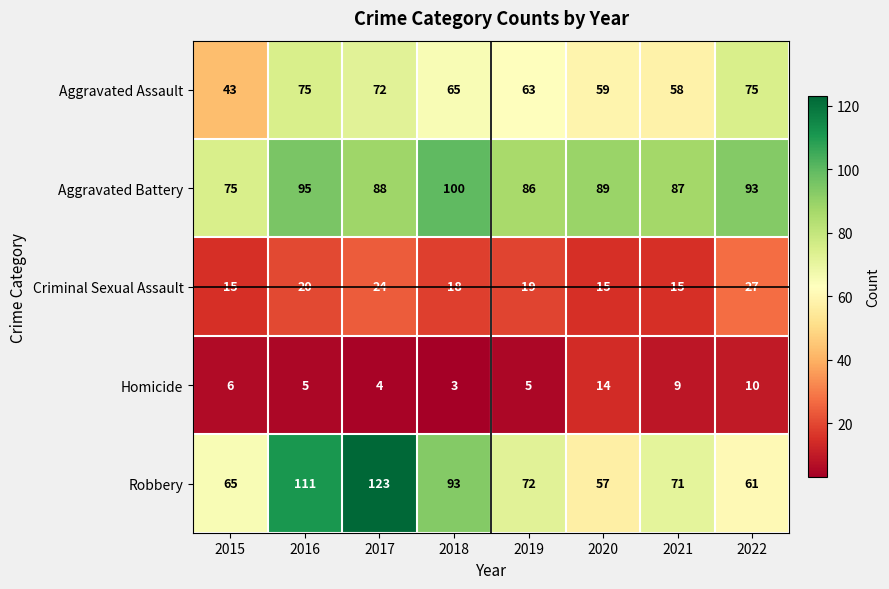

At which label does Robbery first exceed 72?

2016